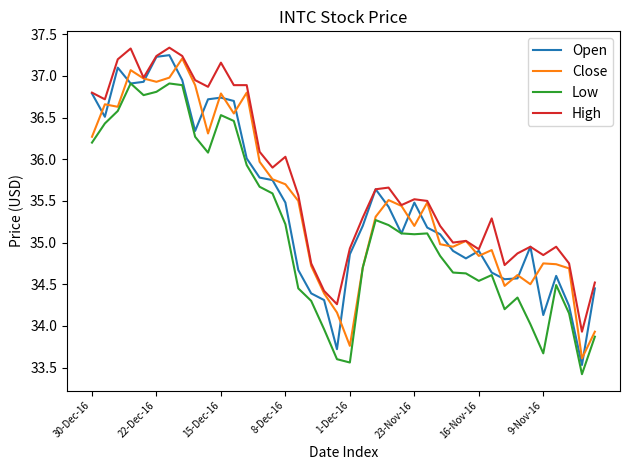

Which series has the largest range (max minus min)?

Open